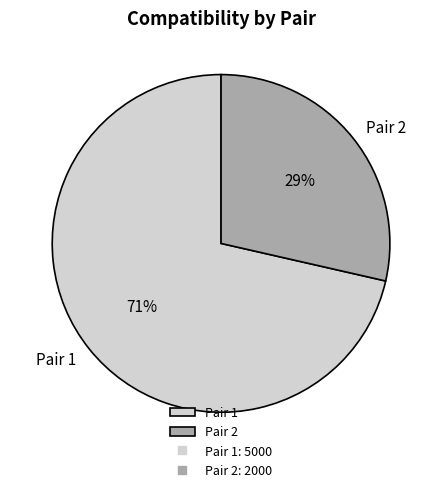

Which slice represents more than half of the pie?

Pair 1